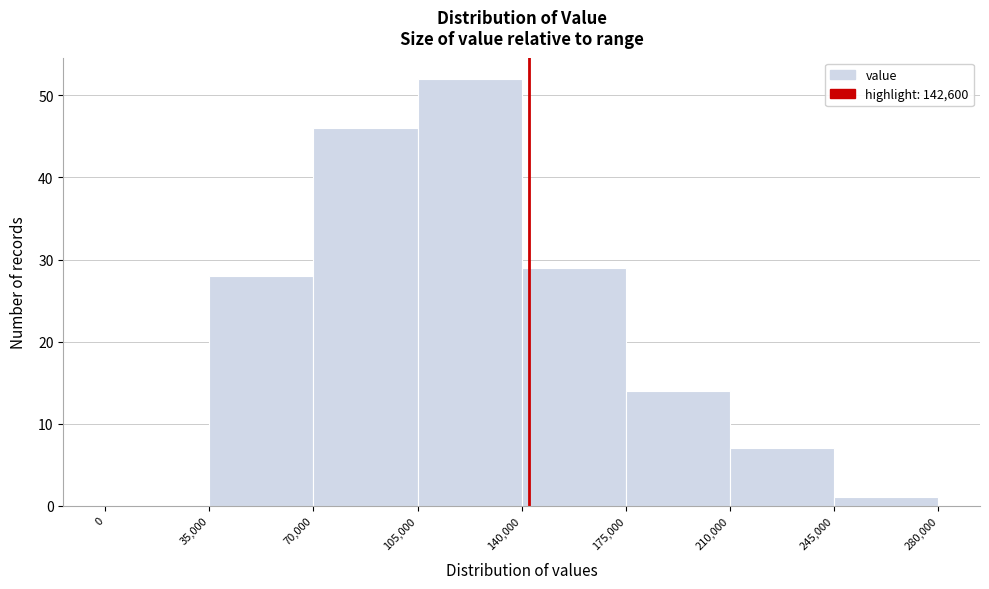

Which range on the x-axis has the tallest bar?

105,000 to 140,000